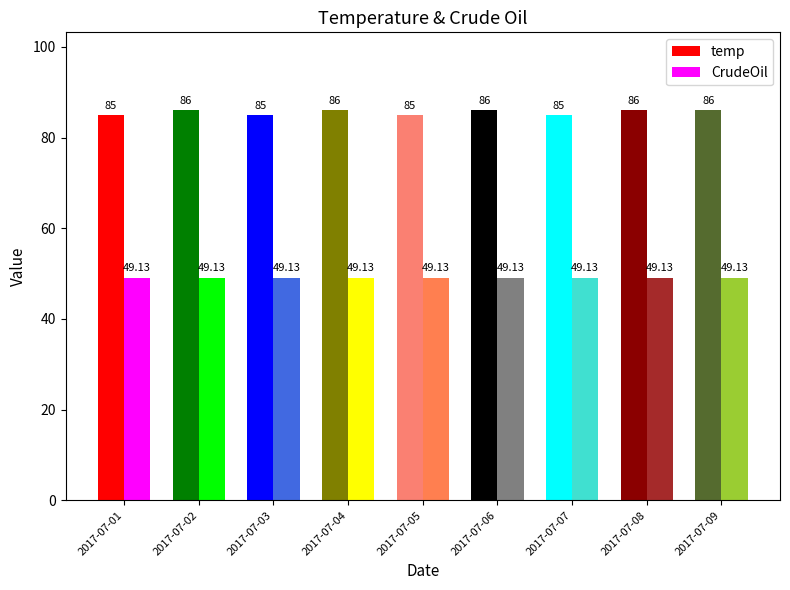

Is the value of CrudeOil at 2017-07-07 greater than the value of temp at 2017-07-01?

No